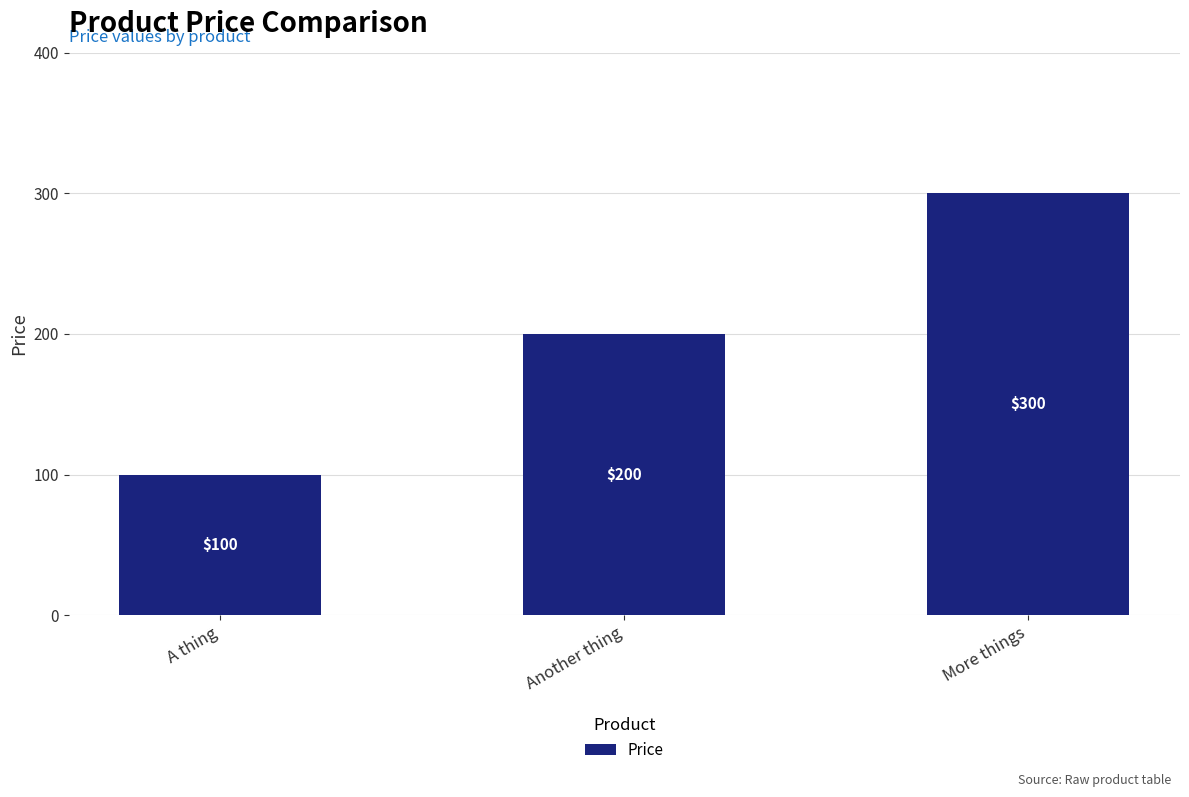

Are the bars grouped side by side (vs. stacked)?

No